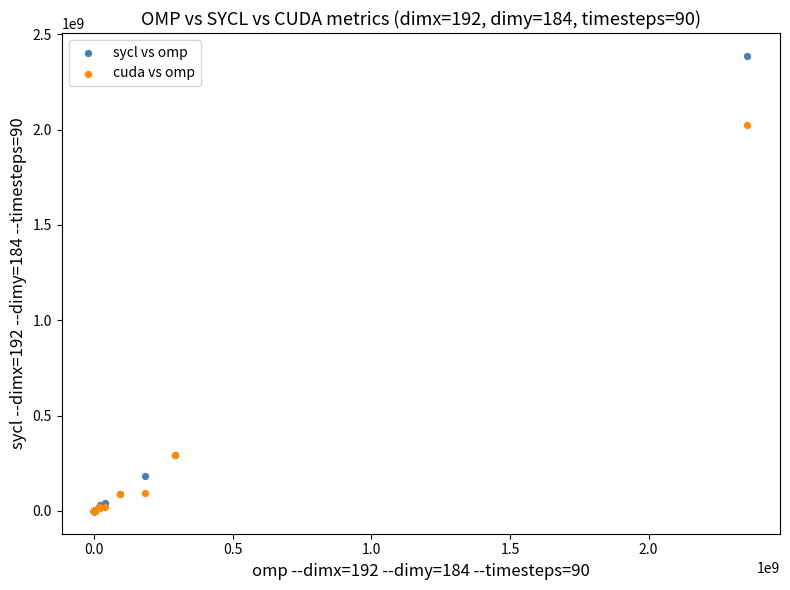

In the sycl vs omp series, what Y value is closest to 1193760767?

292515840.0